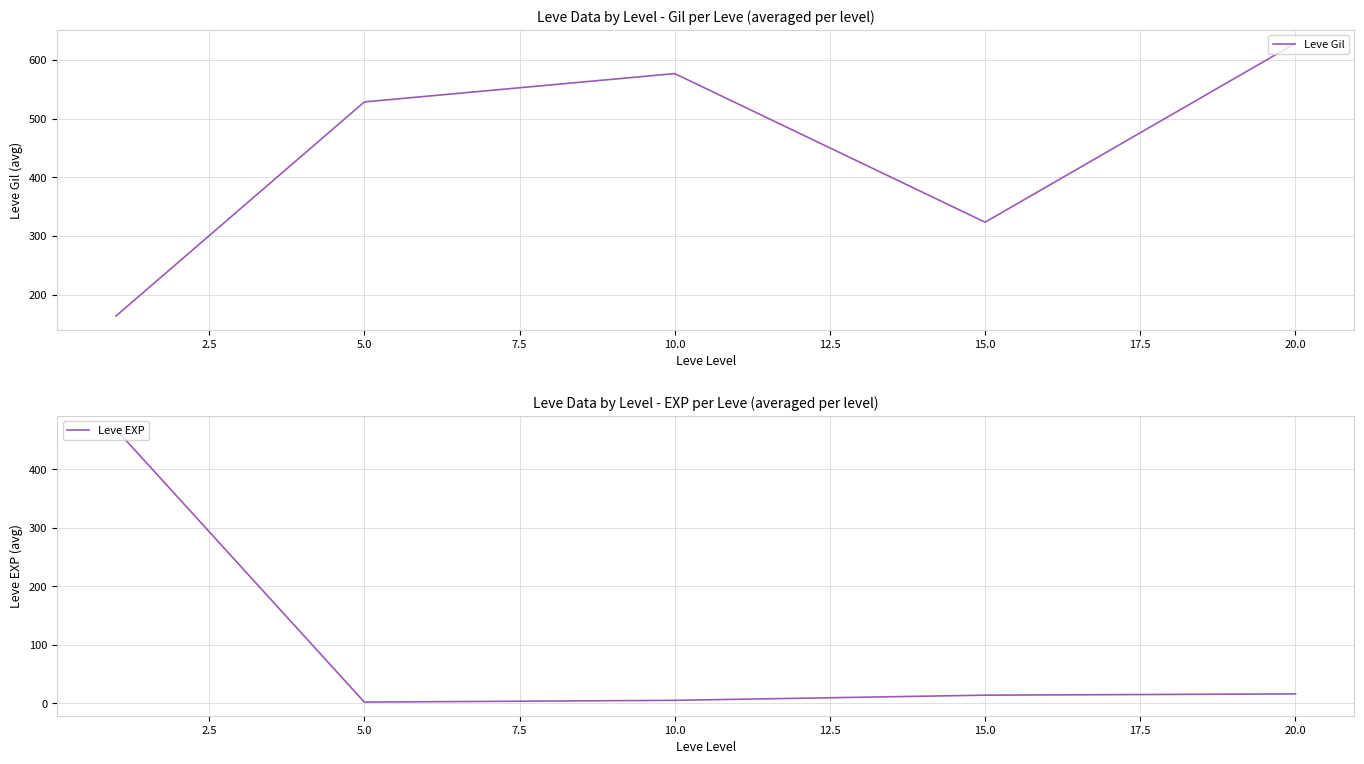

In Leve Gil, how many points are higher than both neighbors (excluding endpoints)?

1